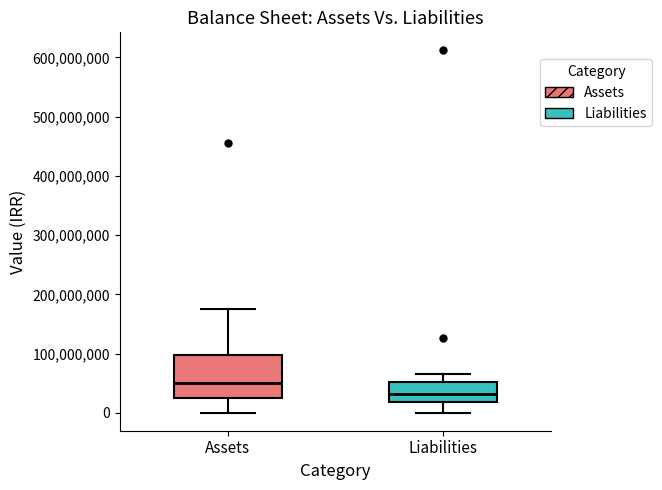

Reading left to right, read every box against the y-axis: the position of its median line, the range the box covers, and the ends of its whiskers. The values are not printed on the chart, so give them approximately, as read against the axis.

Assets: median 50000000, box 30000000 to 100000000, whiskers 0 to 180000000
Liabilities: median 30000000, box 20000000 to 50000000, whiskers 0 to 70000000